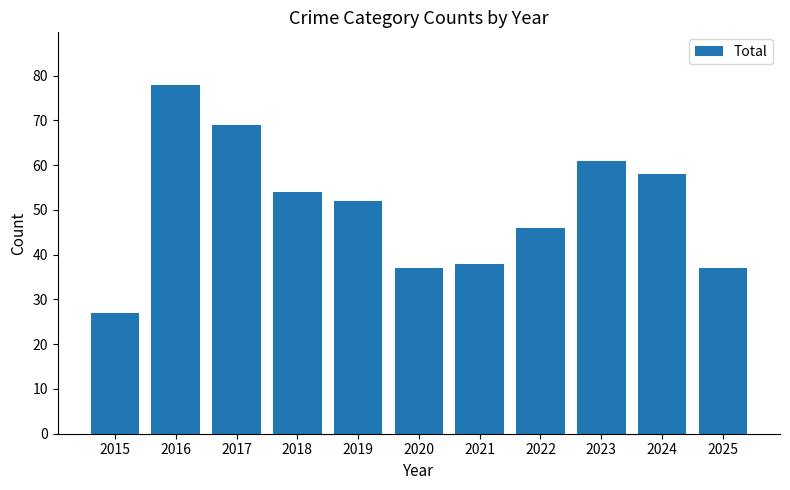

What is the value of the 5th bar from the left?

52